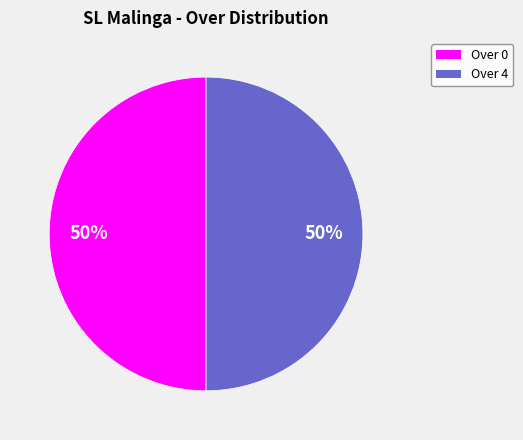

Count the number of slices in the pie.

2